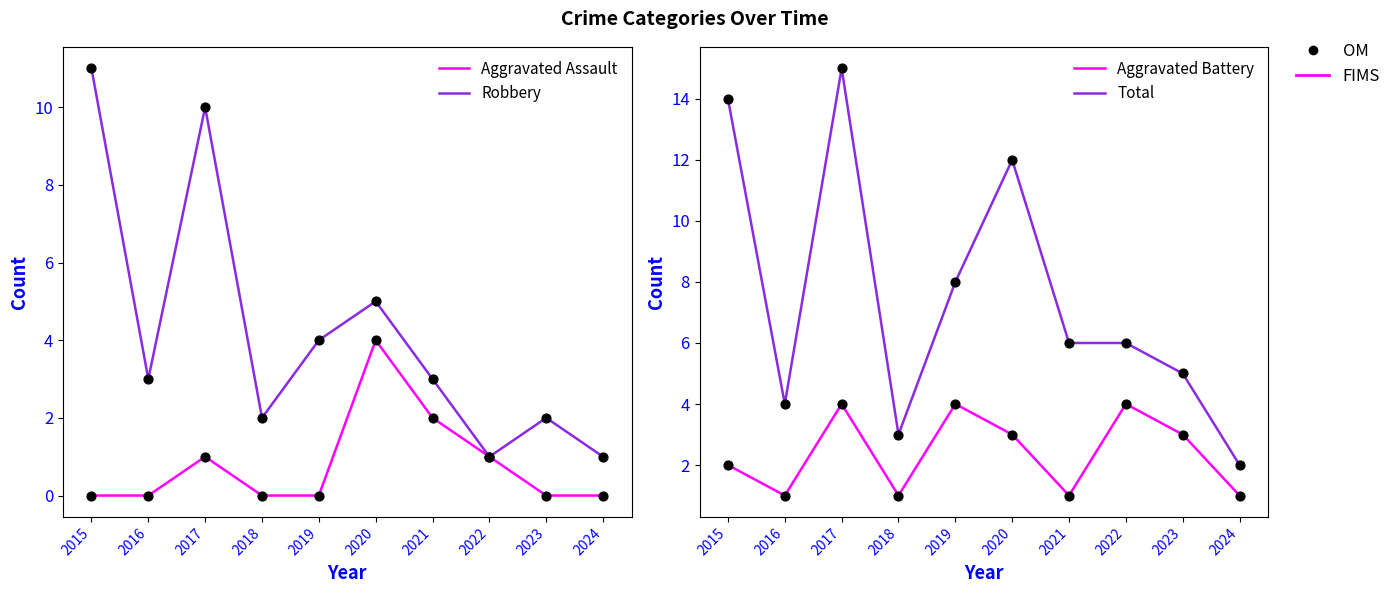

Is the value of Robbery at 2019 greater than the value of Total at 2016?

No